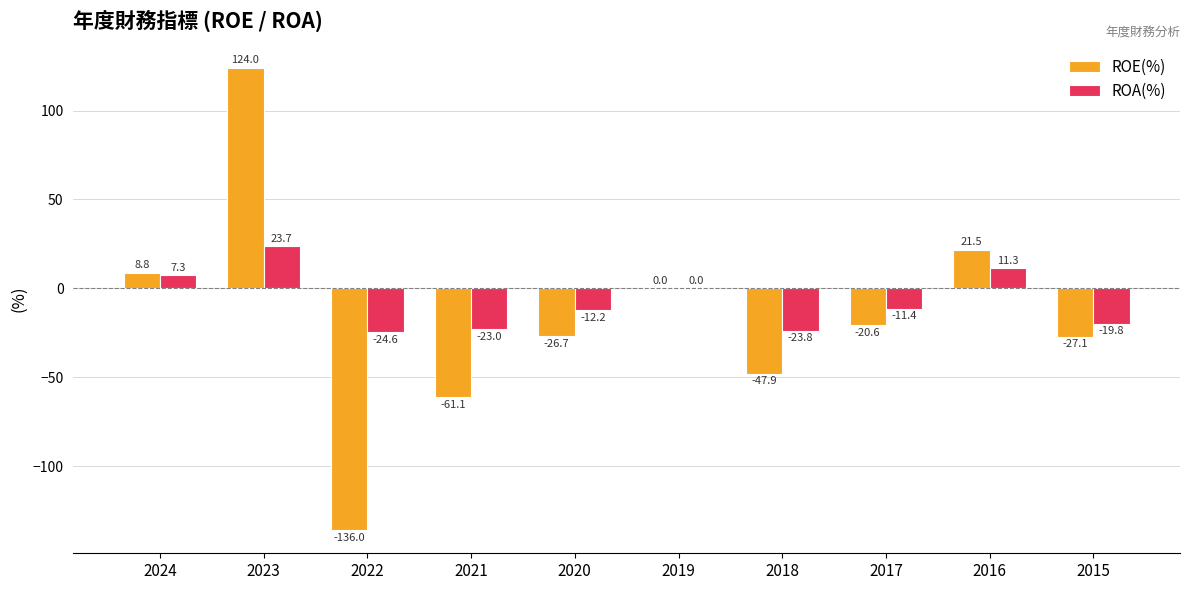

Where is ROE(%) nearest to the value -6?

2019